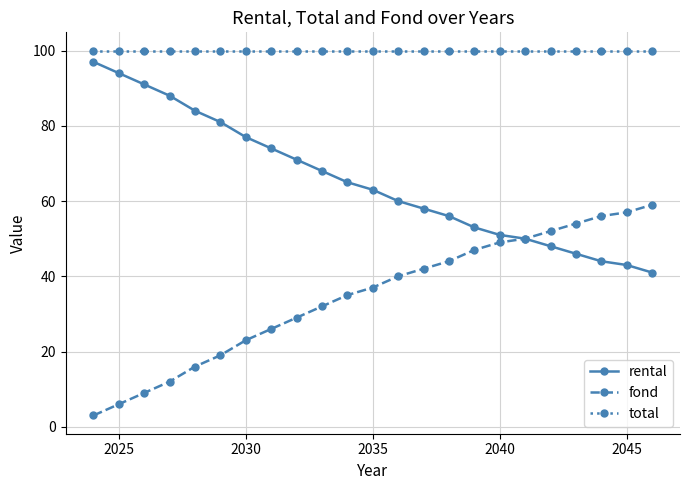

Which series has the largest total across all categories?

total